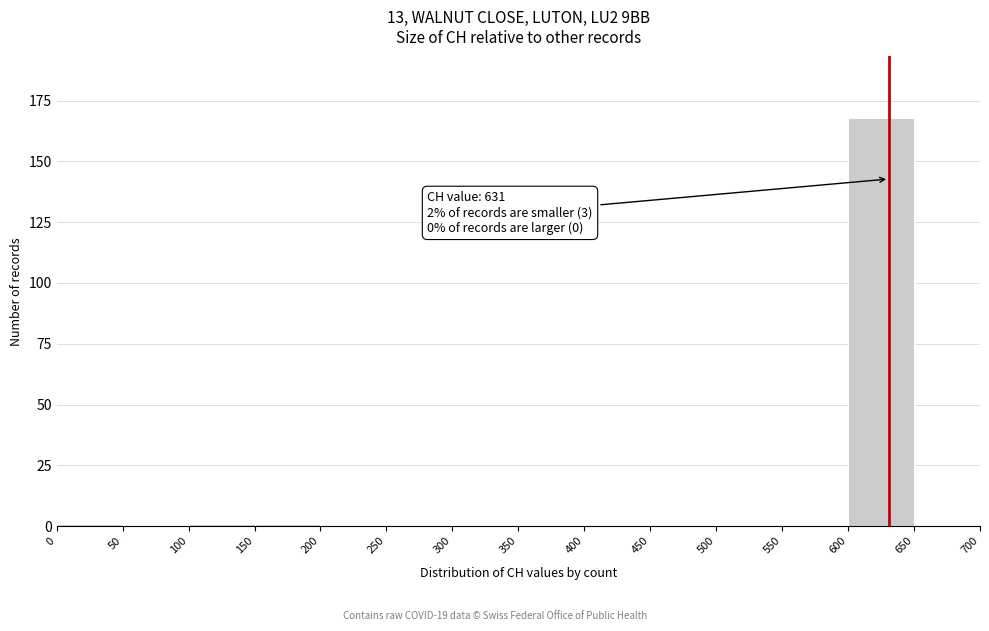

Which range on the x-axis has the tallest bar?

600 to 650